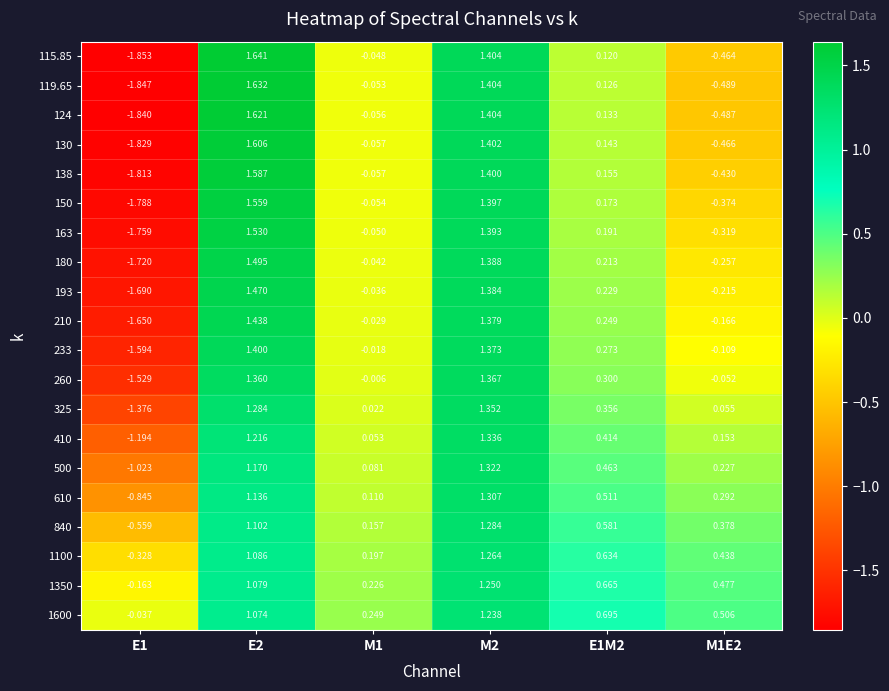

Is the value of 233 at M1E2 greater than the value of 119.65 at E1M2?

No